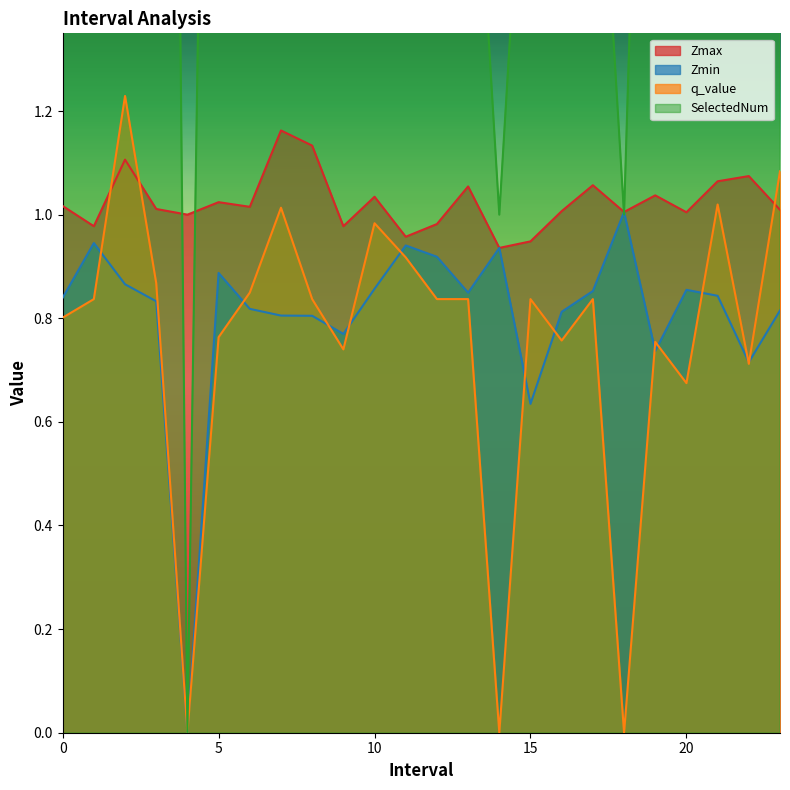

How many lines are shown in the chart?

4